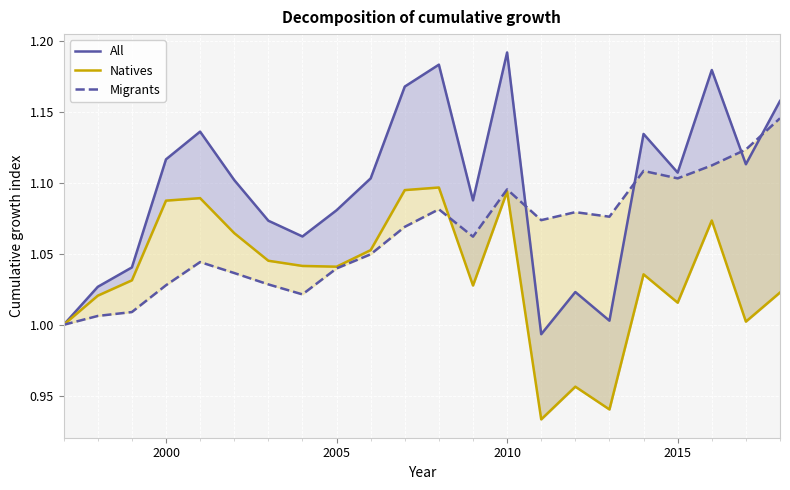

Is it true that Natives equals 0.4 at 20?

False